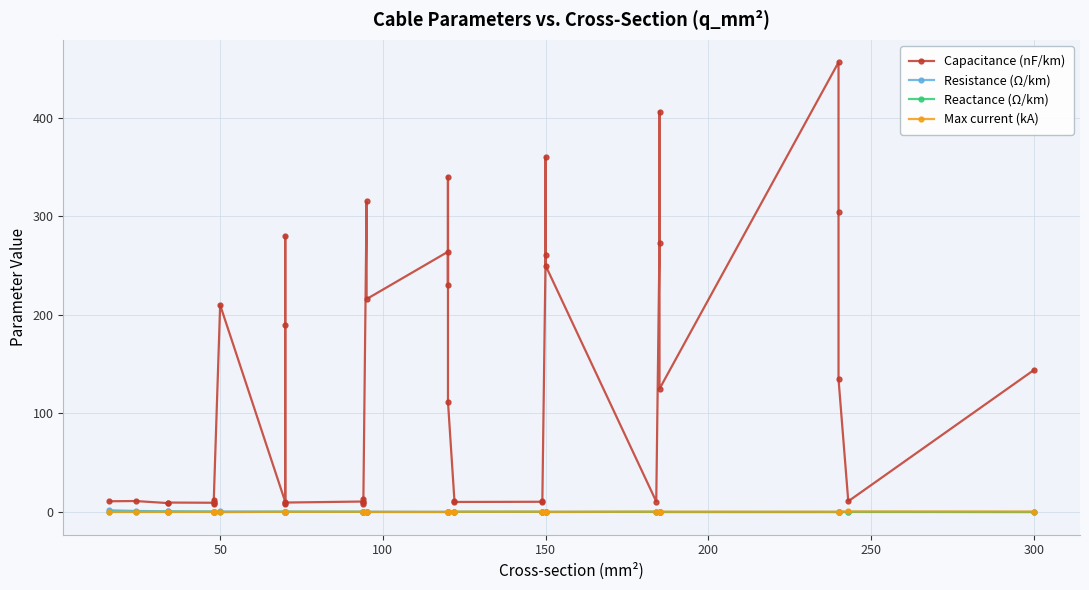

What is the difference between the maximum and second lowest values in the Resistance (Ω/km) series?

1.8